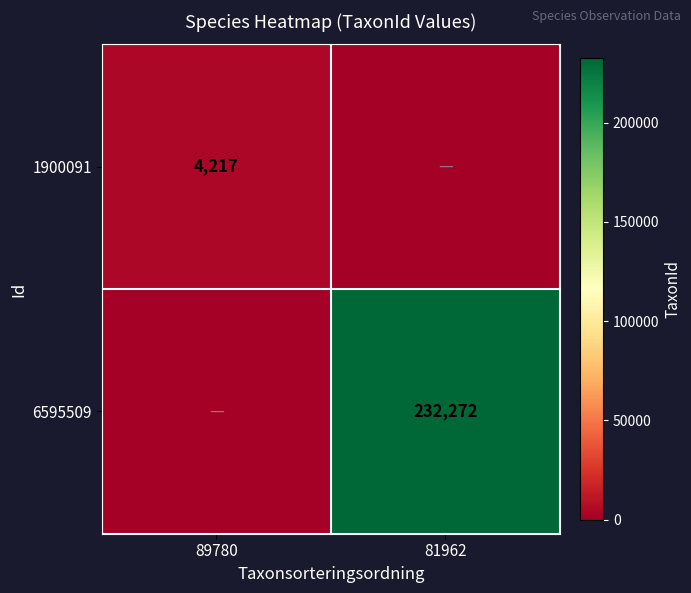

At which category is the sum across all series the highest?

81962